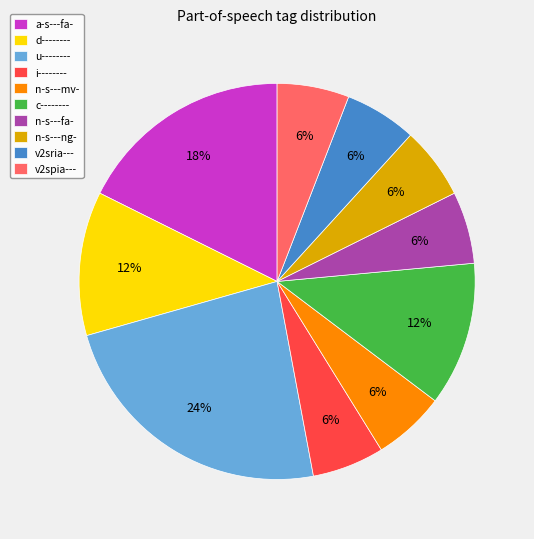

Count the number of slices in the pie.

10